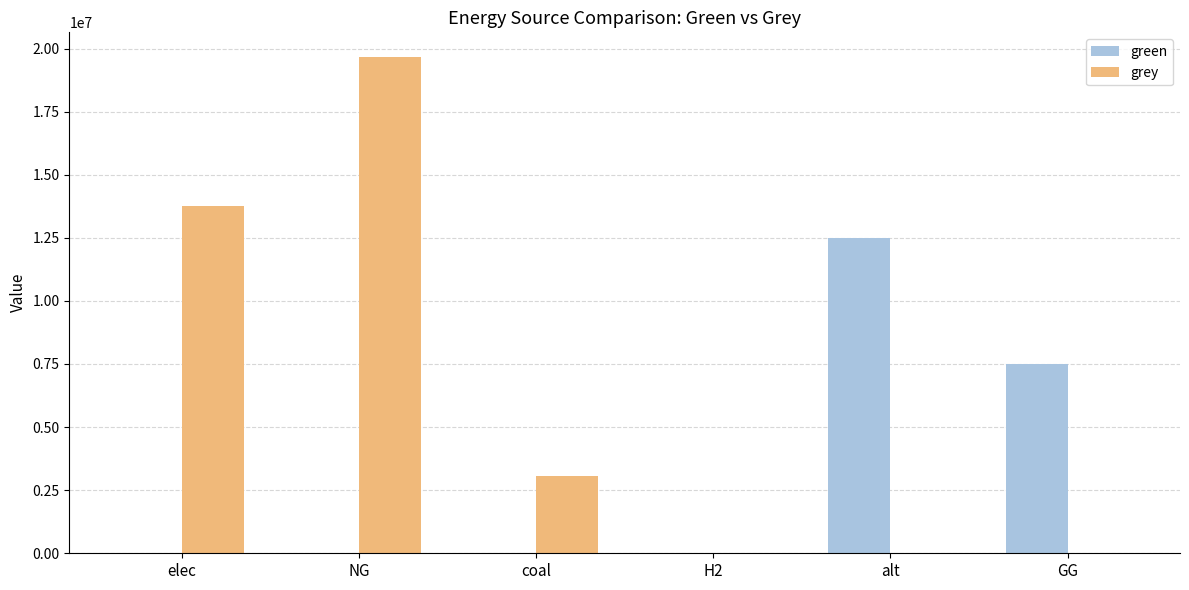

Is it true that green equals 7633421.3 at NG?

False